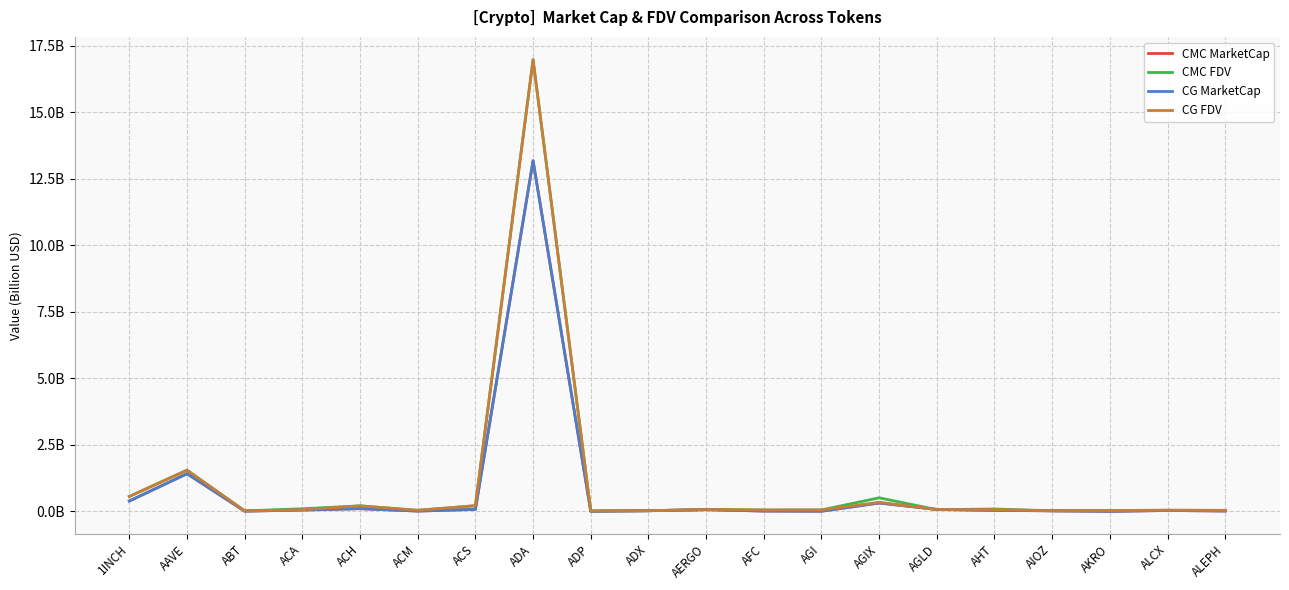

Reading left to right, list all the values displayed in this chart.

CMC MarketCap: 1INCH=0.4	AAVE=1.4	ABT=0.0	ACA=0.1	ACH=0.1	ACM=0.0	ACS=0.1	ADA=13.2	ADP=0.0	ADX=0.0	AERGO=0.1	AFC=0.0	AGI=0.0	AGIX=0.3	AGLD=0.1	AHT=0.0	AIOZ=0.0	AKRO=0.0	ALCX=0.0	ALEPH=0.0
CMC FDV: 1INCH=0.6	AAVE=1.5	ABT=0.0	ACA=0.1	ACH=0.2	ACM=0.0	ACS=0.2	ADA=17.0	ADP=0.0	ADX=0.0	AERGO=0.1	AFC=0.1	AGI=0.1	AGIX=0.5	AGLD=0.1	AHT=0.1	AIOZ=0.0	AKRO=0.0	ALCX=0.0	ALEPH=0.0
CG MarketCap: 1INCH=0.4	AAVE=1.4	ABT=0.0	ACA=0.1	ACH=0.1	ACM=0.0	ACS=0.1	ADA=13.2	ADP=0.0	ADX=0.0	AERGO=0.1	AFC=0.0	AGI=0.0	AGIX=0.3	AGLD=0.1	AHT=0.0	AIOZ=0.0	AKRO=0.0	ALCX=0.0	ALEPH=0.0
CG FDV: 1INCH=0.6	AAVE=1.5	ABT=0.0	ACA=0.1	ACH=0.2	ACM=0.0	ACS=0.2	ADA=17.0	ADP=0.0	ADX=0.0	AERGO=0.1	AFC=0.1	AGI=0.1	AGIX=0.3	AGLD=0.1	AHT=0.1	AIOZ=0.0	AKRO=0.0	ALCX=0.0	ALEPH=0.0